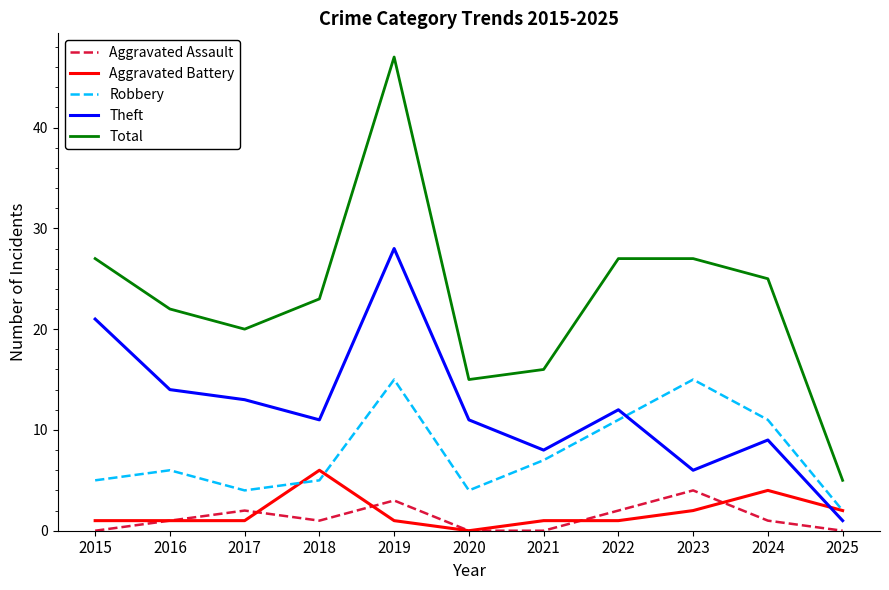

What is the sum of all Aggravated Battery values?

20